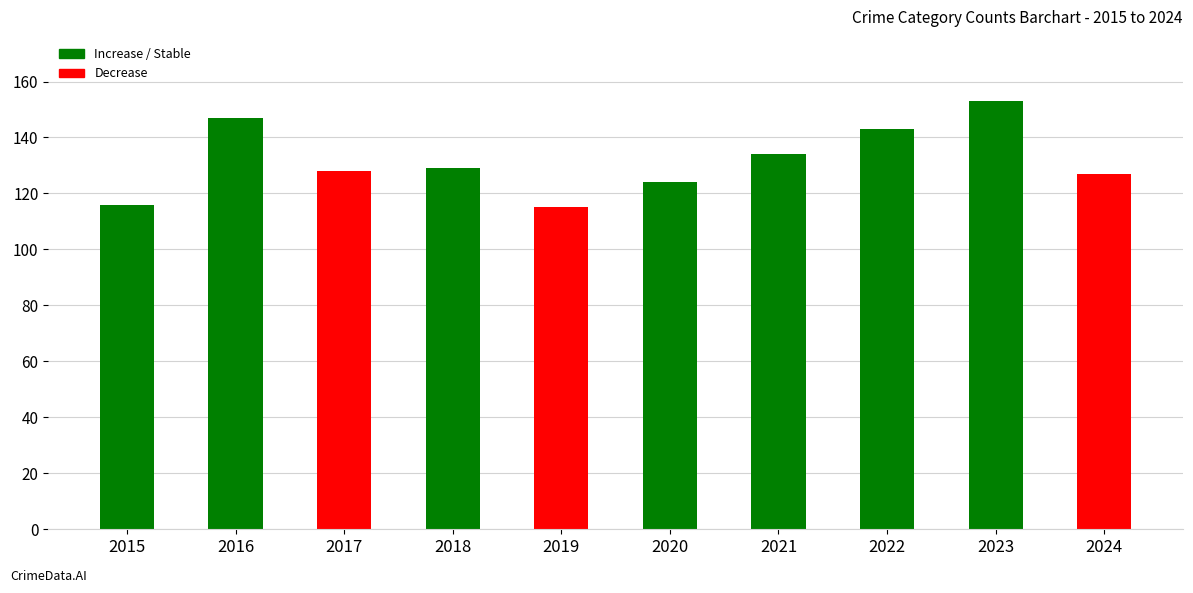

Is it true that the value at 2018 is 129?

True